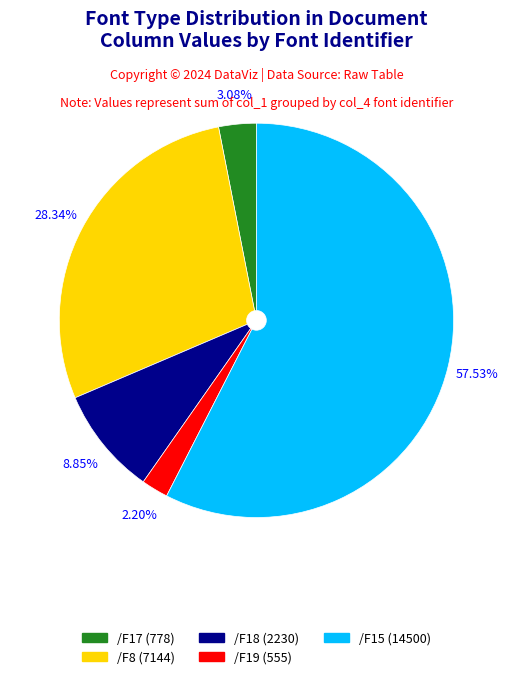

To the nearest percent, what percentage of the pie is /F15?

58%